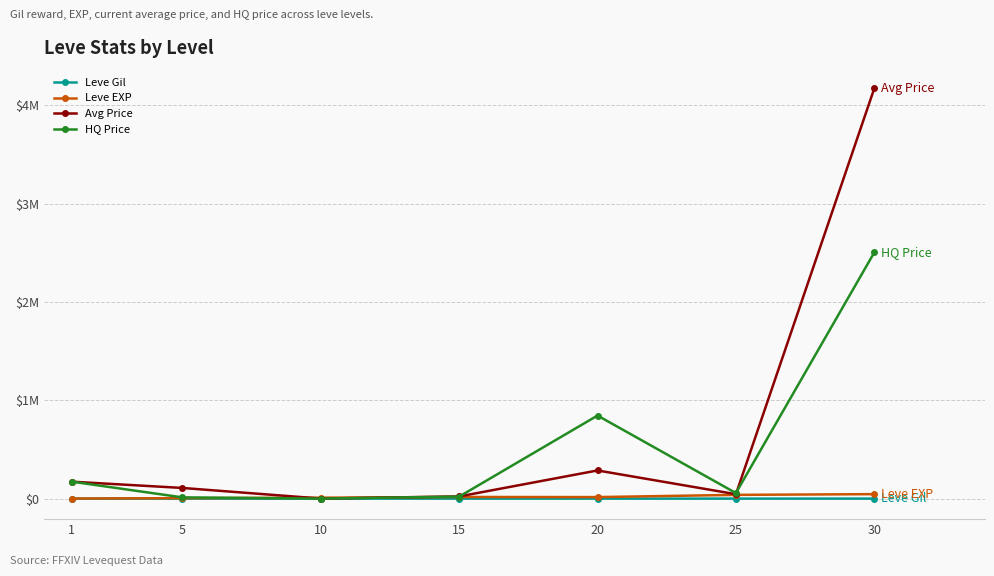

Rank the series at 10 from highest to lowest value.

Leve EXP, Avg Price, HQ Price, Leve Gil